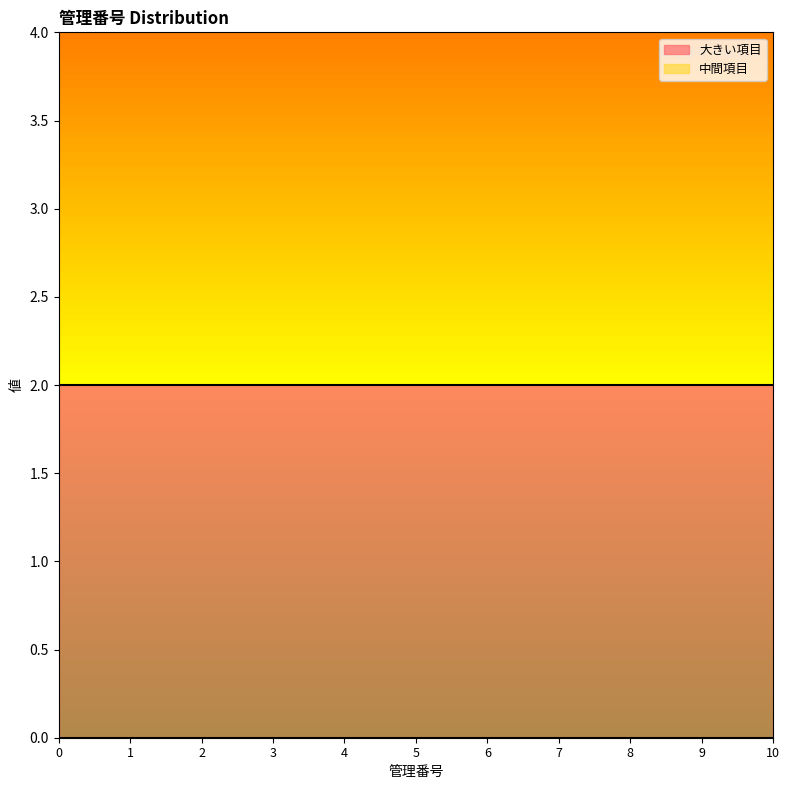

Which has a higher value, 4 or 9?

4